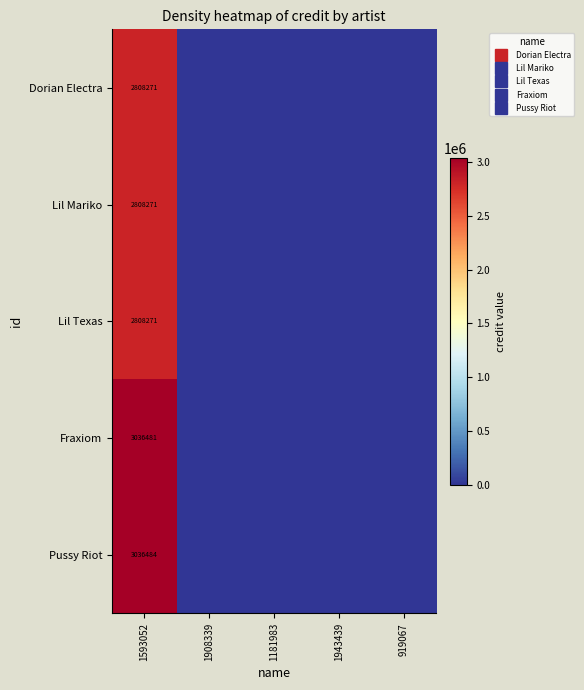

Count the number of categories in the chart.

5